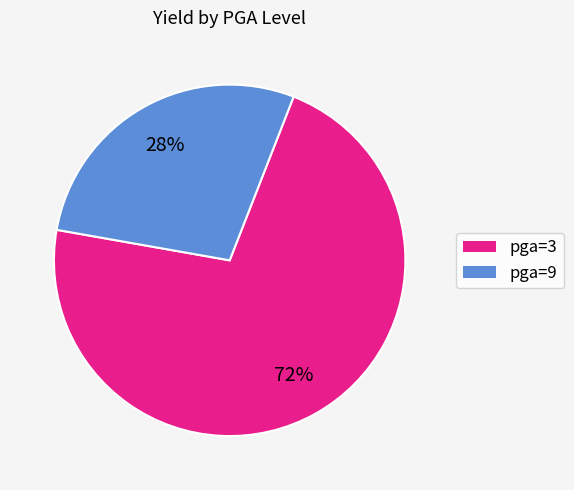

Is it true that pga=9 is 28% of the pie?

True